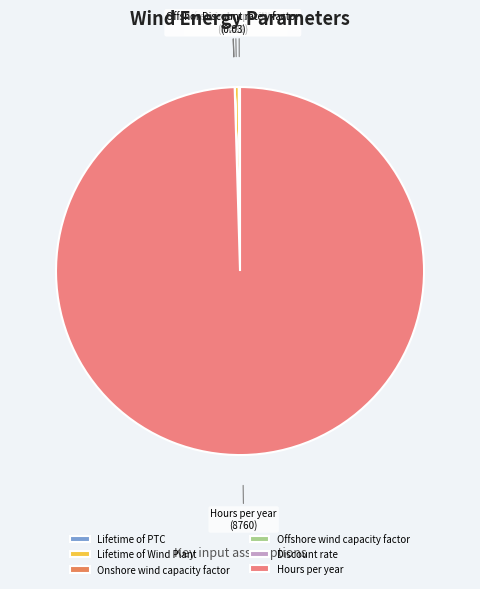

Is there a majority slice in this chart?

Yes